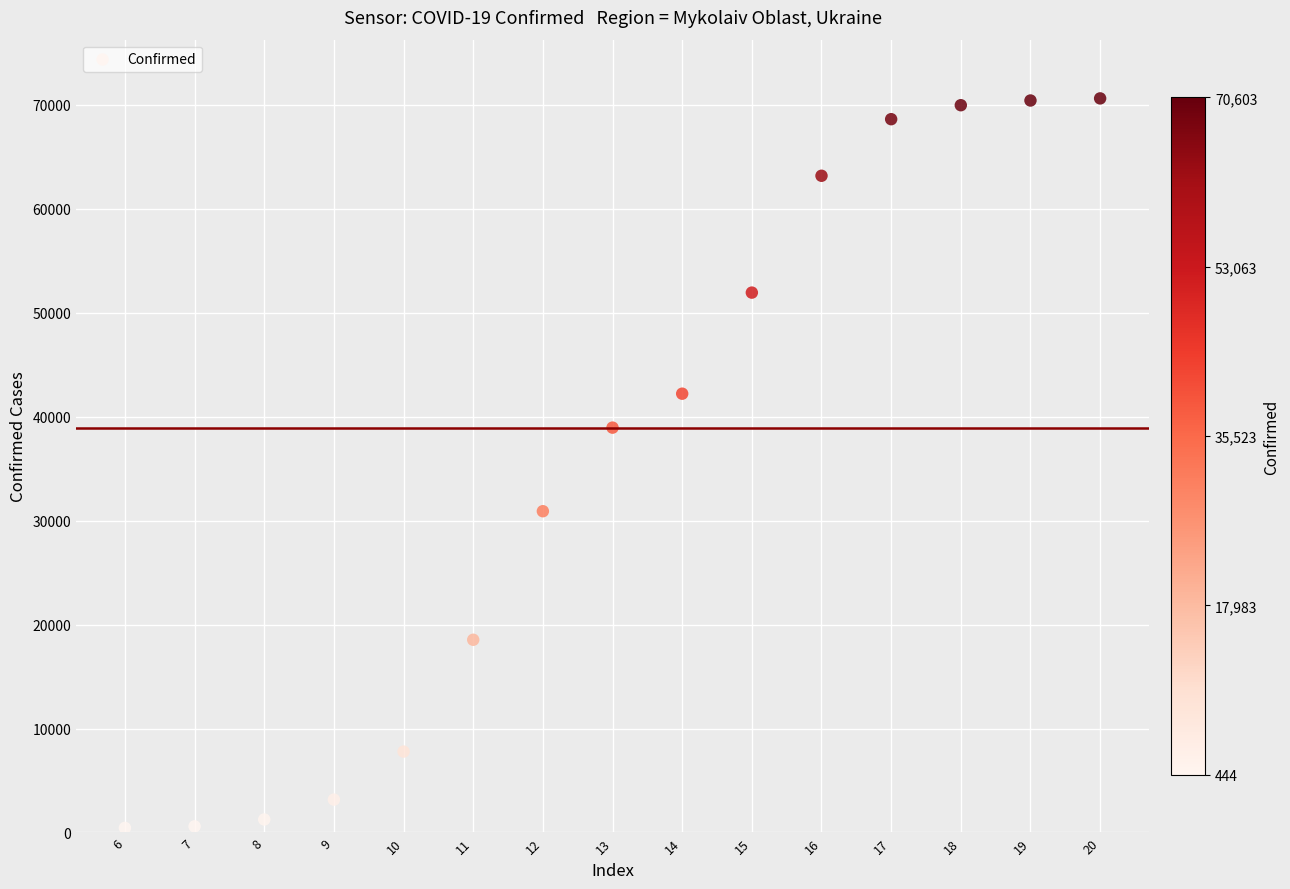

What Y value in the scatter plot is closest to 35523?

38938